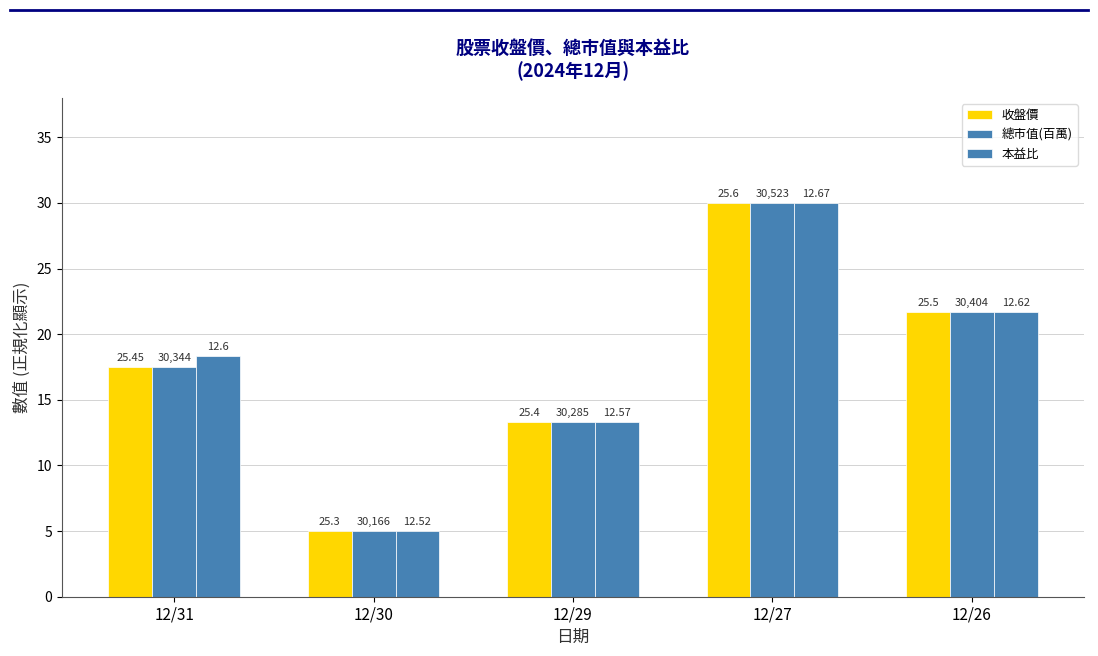

Reading left to right, what are all the values shown in this chart?

收盤價: 17.5	5.0	13.3	30.0	21.7
總市值(百萬): 17.5	5.0	13.3	30.0	21.7
本益比: 18.3	5.0	13.3	30.0	21.7